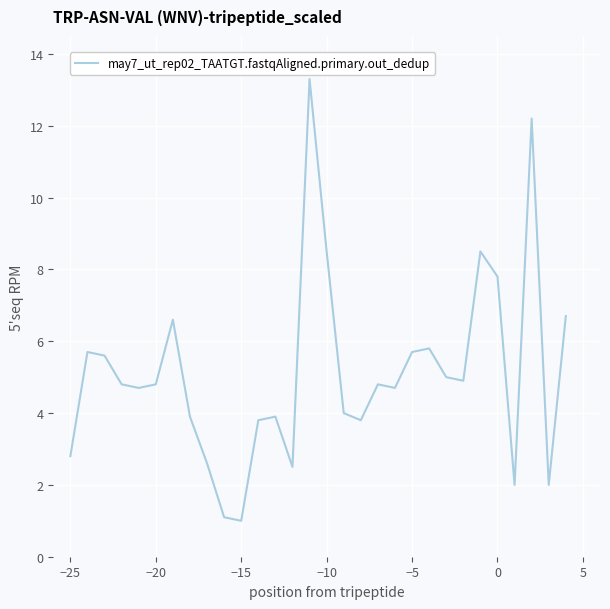

Reading right to left, transcribe all the data shown in this chart.

6.7	2.0	12.2	2.0	7.8	8.5	4.9	5.0	5.8	5.7	4.7	4.8	3.8	4.0	8.5	13.3	2.5	3.9	3.8	1.0	1.1	2.6	3.9	6.6	4.8	4.7	4.8	5.6	5.7	2.8